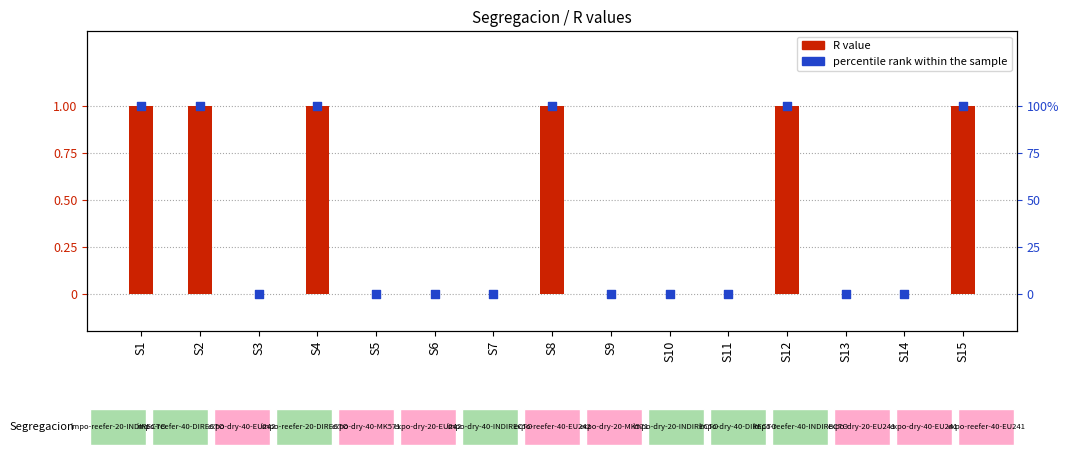

Is the value of percentile rank within the sample at S5 greater than the value of R value at S11?

No